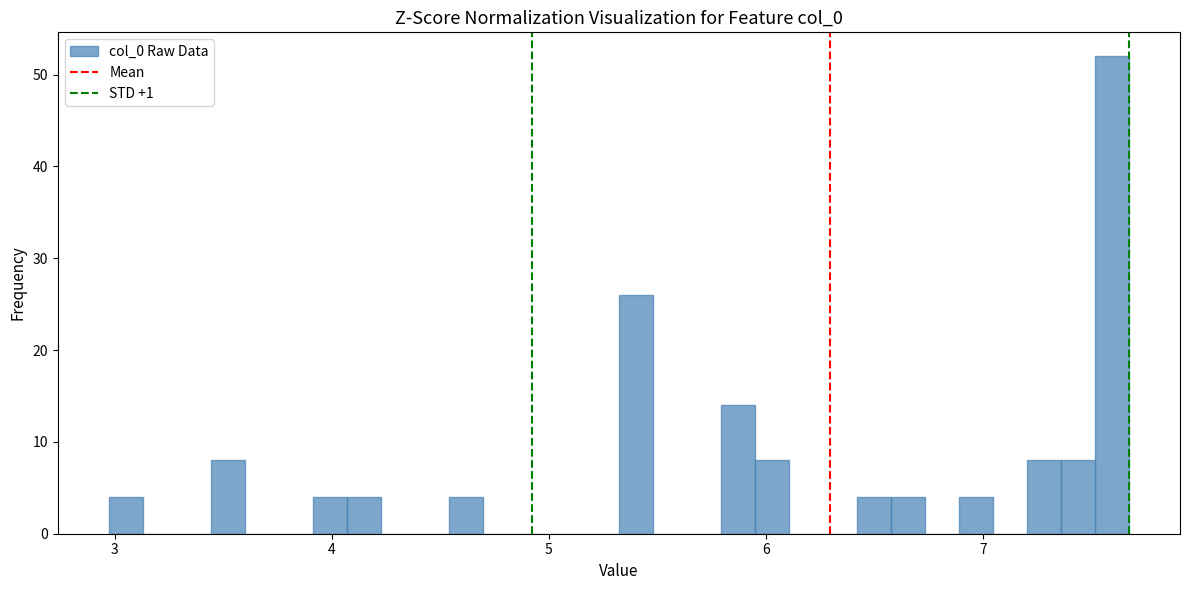

Read against the x-axis, roughly where is the centre of the tallest bar?

7.6